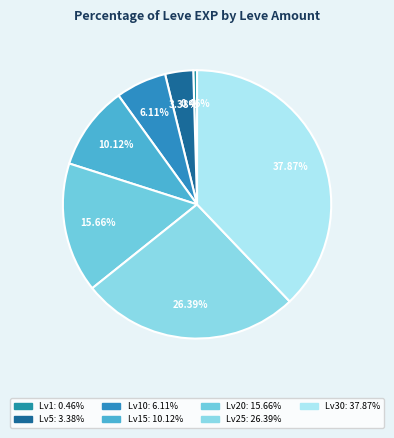

How many slices are in this pie chart?

7